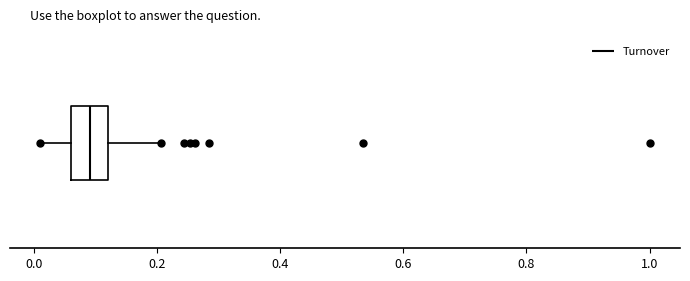

Transcribe this box plot: give where the median line is, the range the box spans, and where the two whiskers end, as read against the x-axis. The values are not printed on the chart, so give them approximately, as read against the axis.

median 0.10, box 0.06 to 0.12, whiskers 0.00 to 0.20